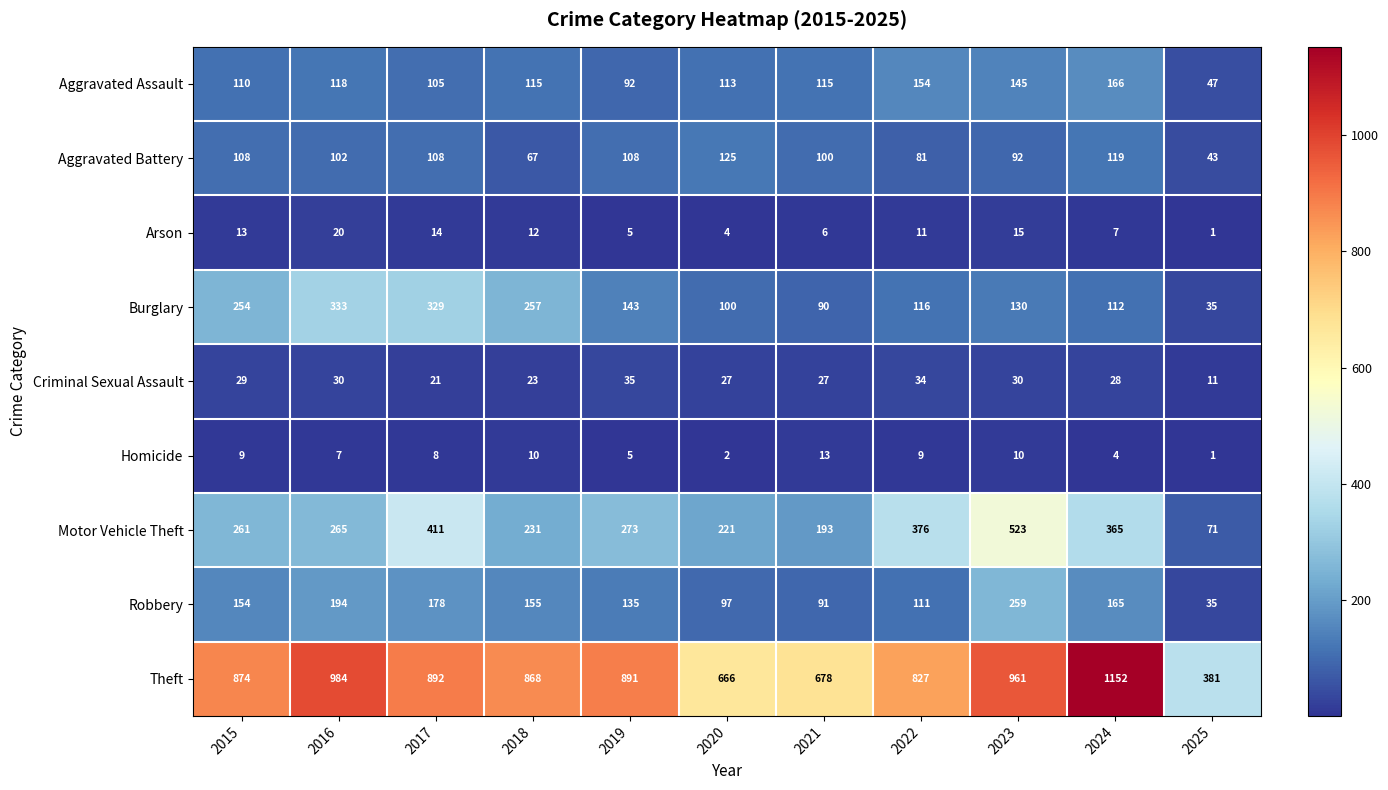

Which series has the largest total across all categories?

Theft